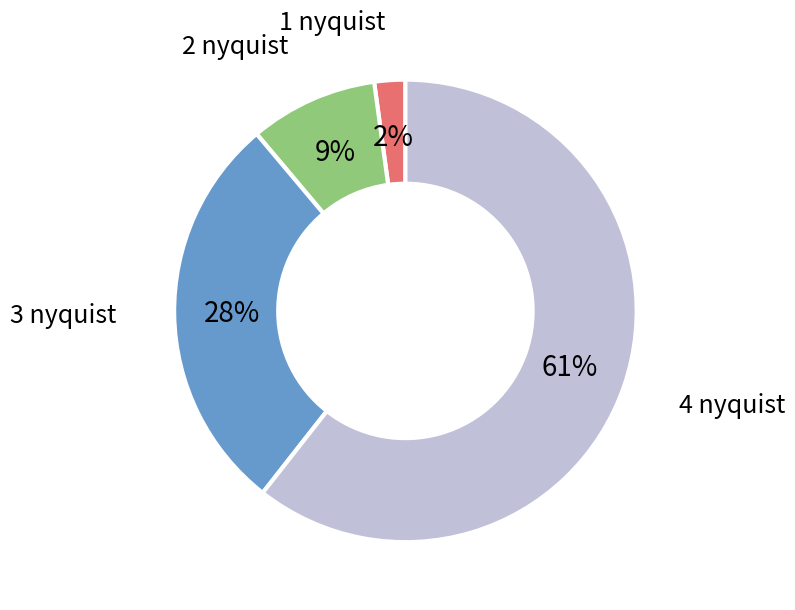

Is it true that 2 nyquist is 9% of the pie?

True